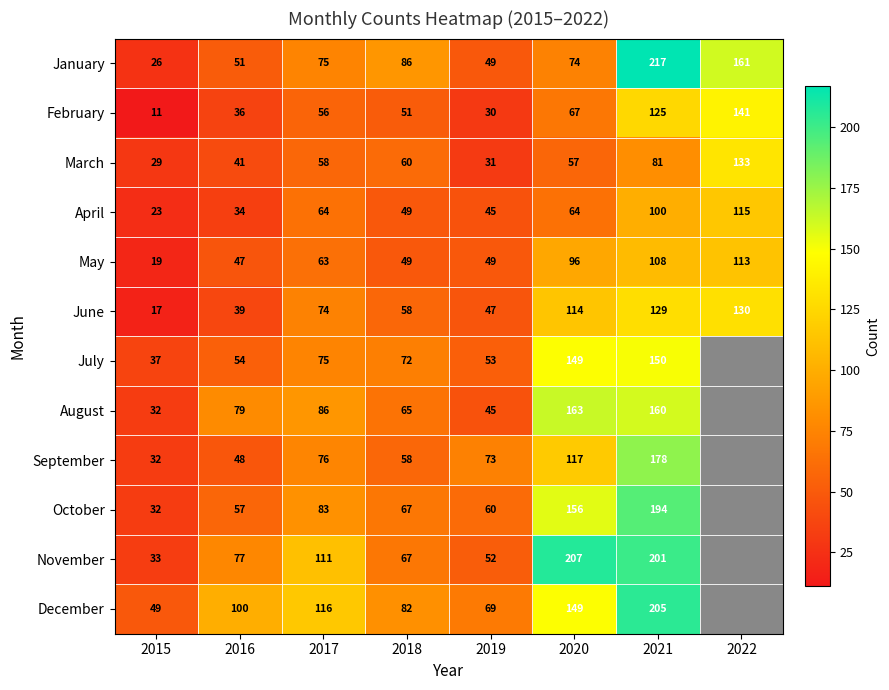

What is the total value across all series at 2016?

663